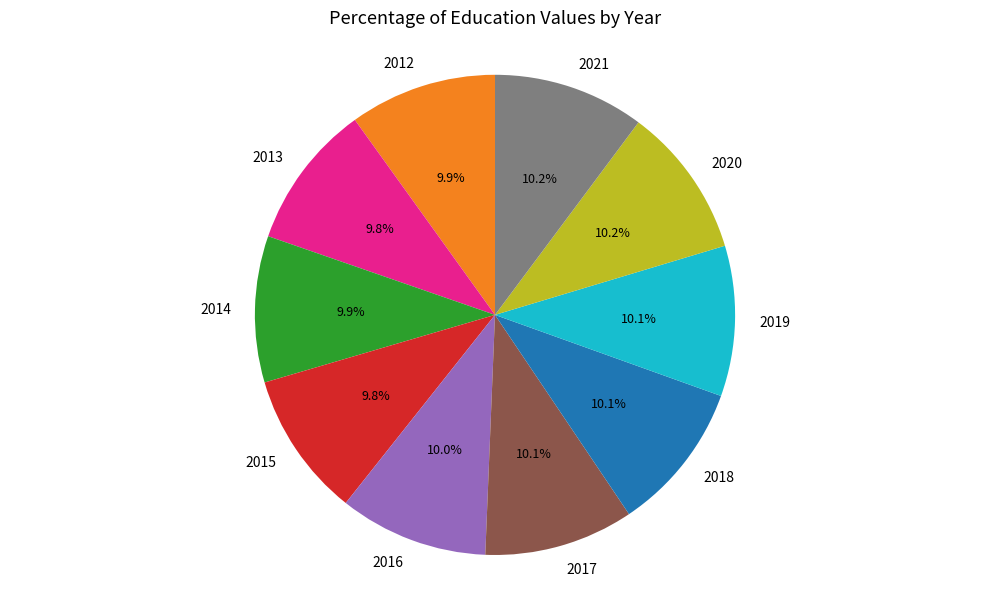

Combined, do 2019 and 2015 account for over 50%?

No